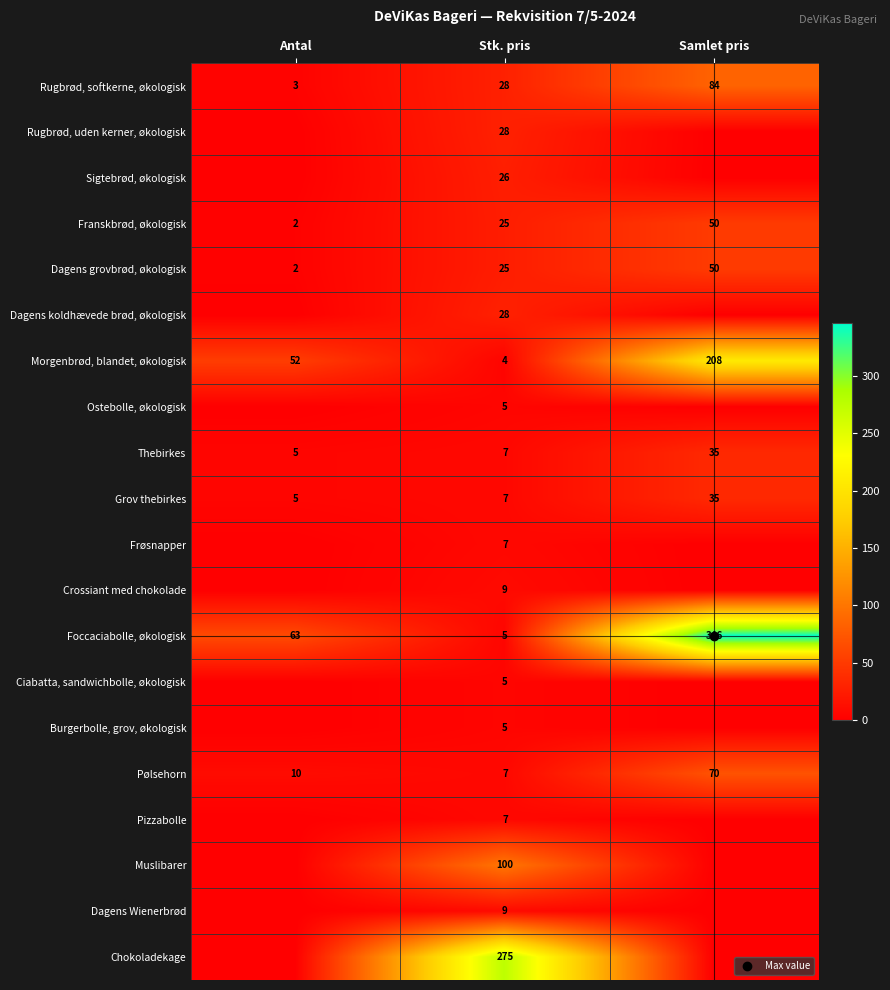

At how many categories does at least one series exceed 191?

2